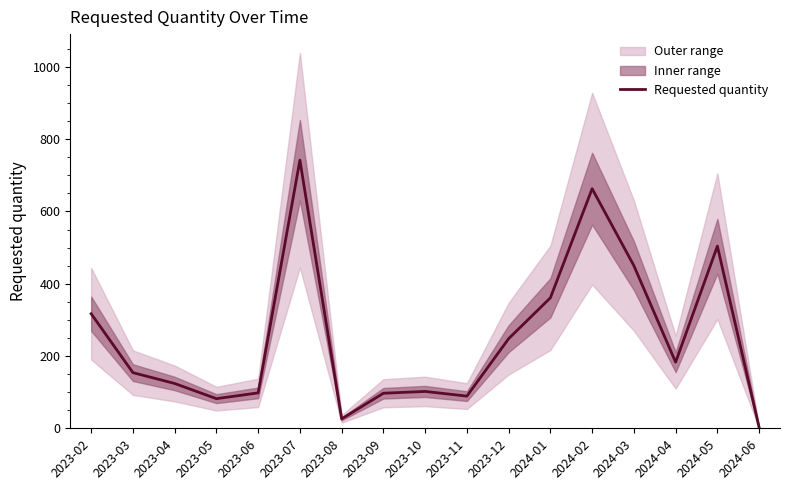

Does the chart display data point markers on the line(s)?

No